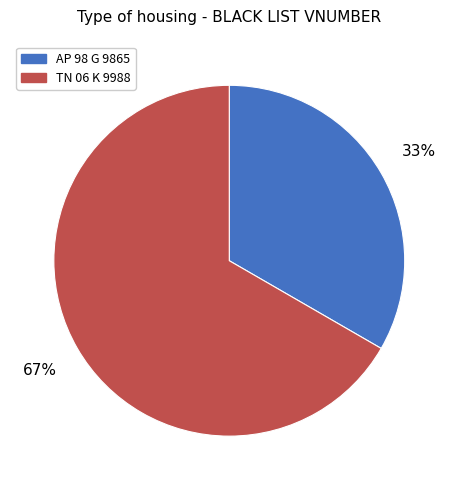

To the nearest percent, what percentage of the pie is AP 98 G 9865?

33%